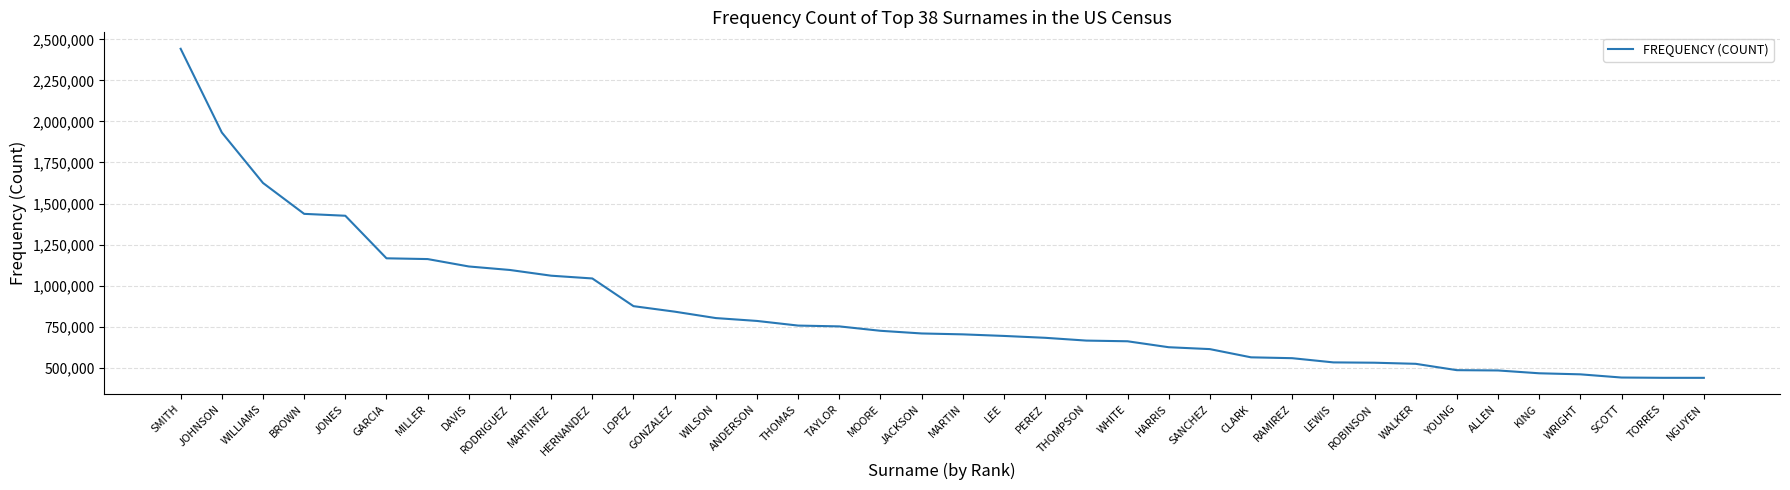

How many lines are shown in the chart?

1